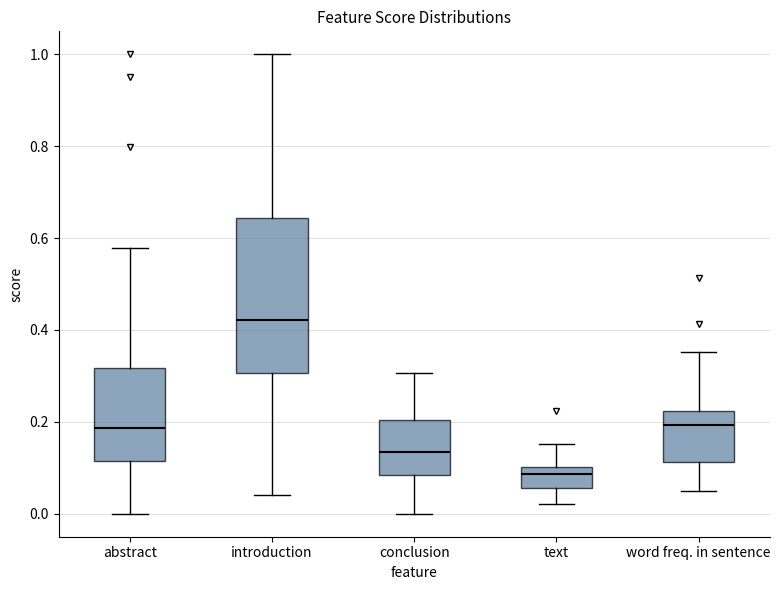

Which box's median line is the highest?

introduction